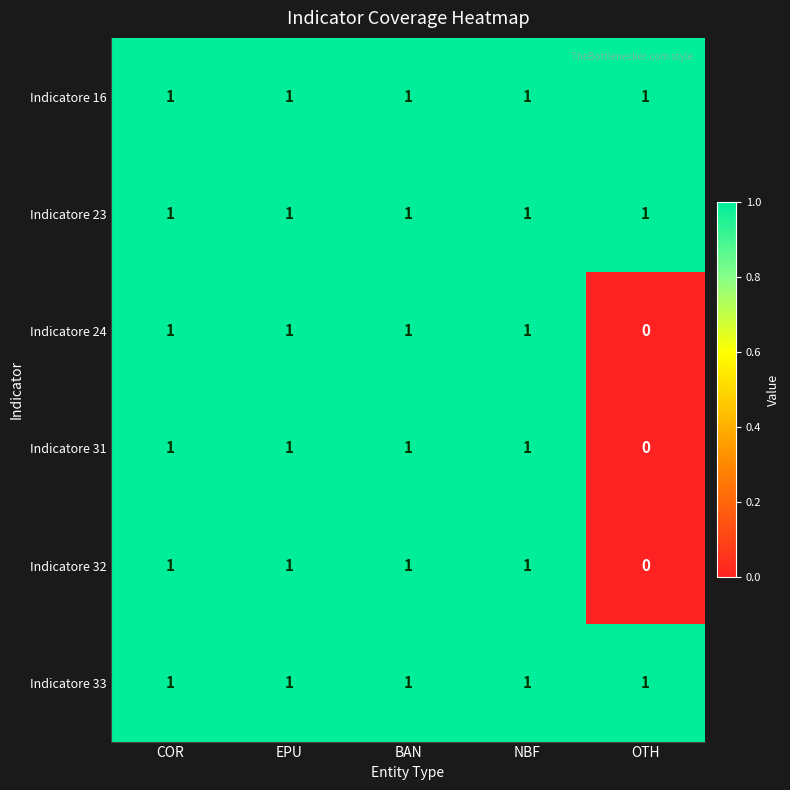

What is the total value across all series at EPU?

6